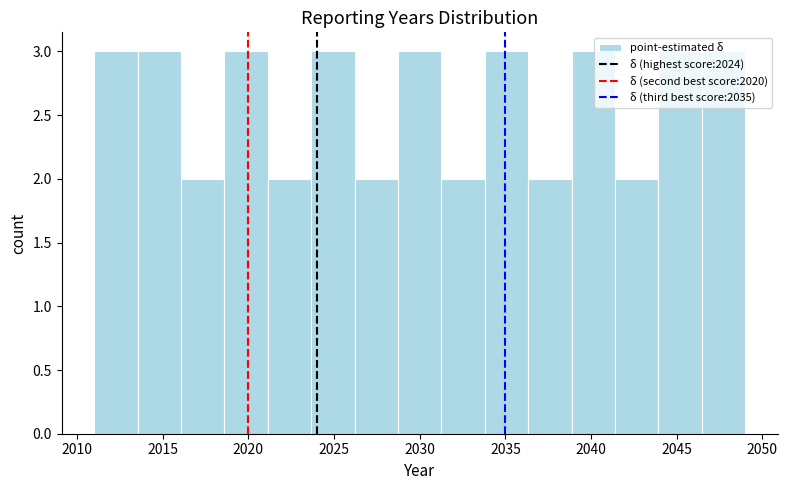

Reading left to right, transcribe this chart: for each bar, give the range it covers on the x-axis and its height. Neither the bar edges nor the heights are printed on the chart, so give them approximately, as read against the axes.

2011.0 to 2013.5: 3
2013.5 to 2016.0: 3
2016.0 to 2018.5: 2
2018.5 to 2021.0: 3
2021.0 to 2023.5: 2
2023.5 to 2026.0: 3
2026.0 to 2028.5: 2
2028.5 to 2031.5: 3
2031.5 to 2034.0: 2
2034.0 to 2036.5: 3
2036.5 to 2039.0: 2
2039.0 to 2041.5: 3
2041.5 to 2044.0: 2
2044.0 to 2046.5: 3
2046.5 to 2049.0: 3